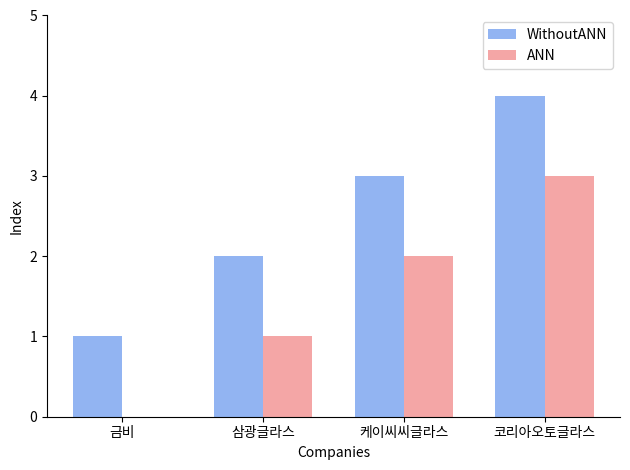

The value of ANN at 삼광글라스 is 1. True or false?

True